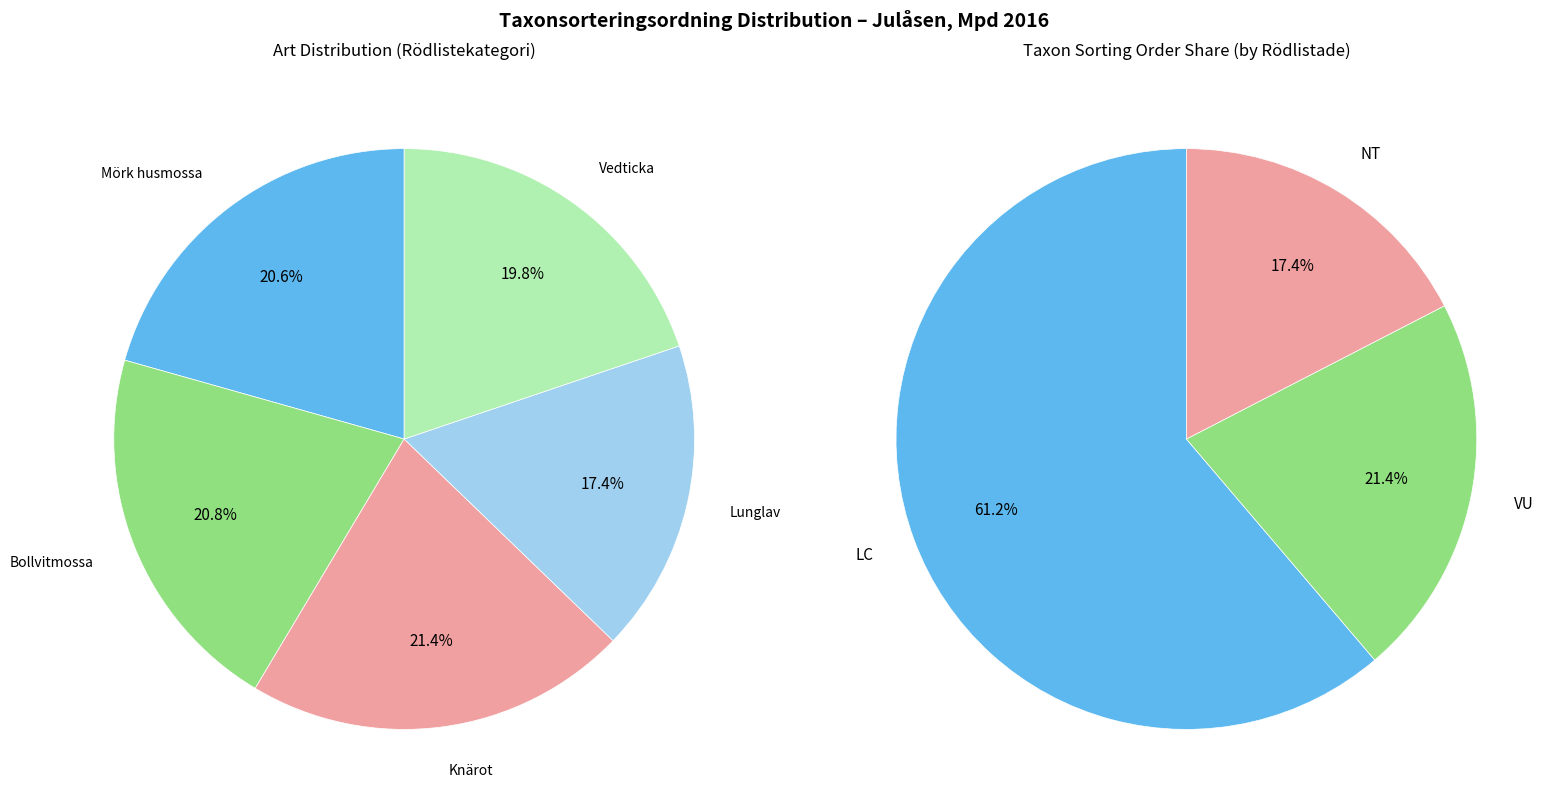

Which has a higher value, Mörk husmossa or Bollvitmossa?

Bollvitmossa